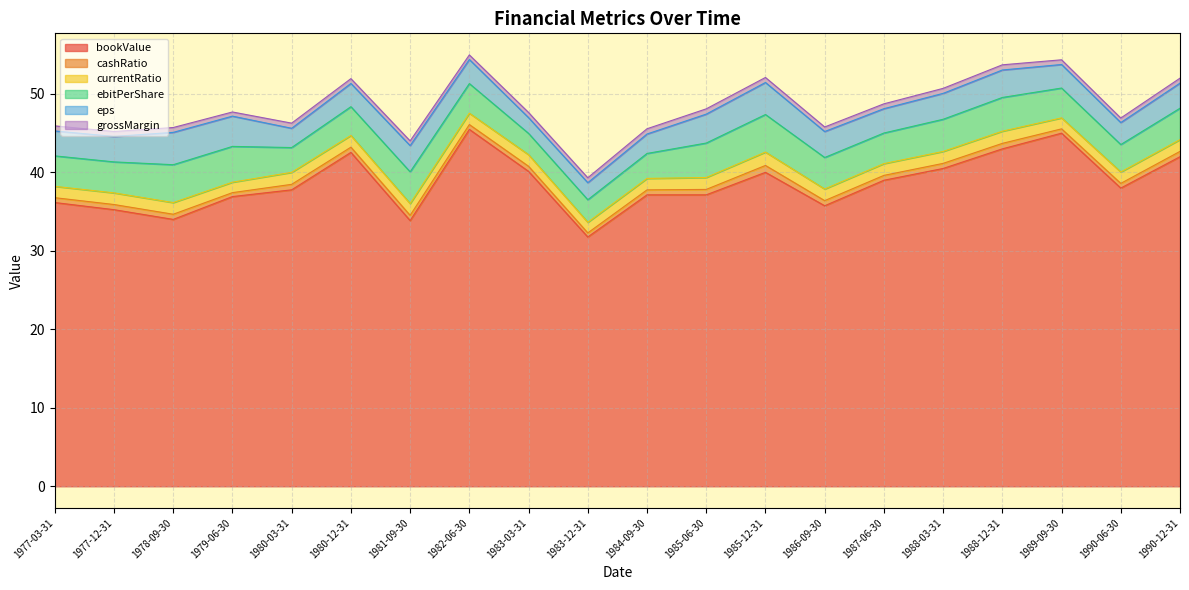

At which label does ebitPerShare reach its peak?

1978-09-30